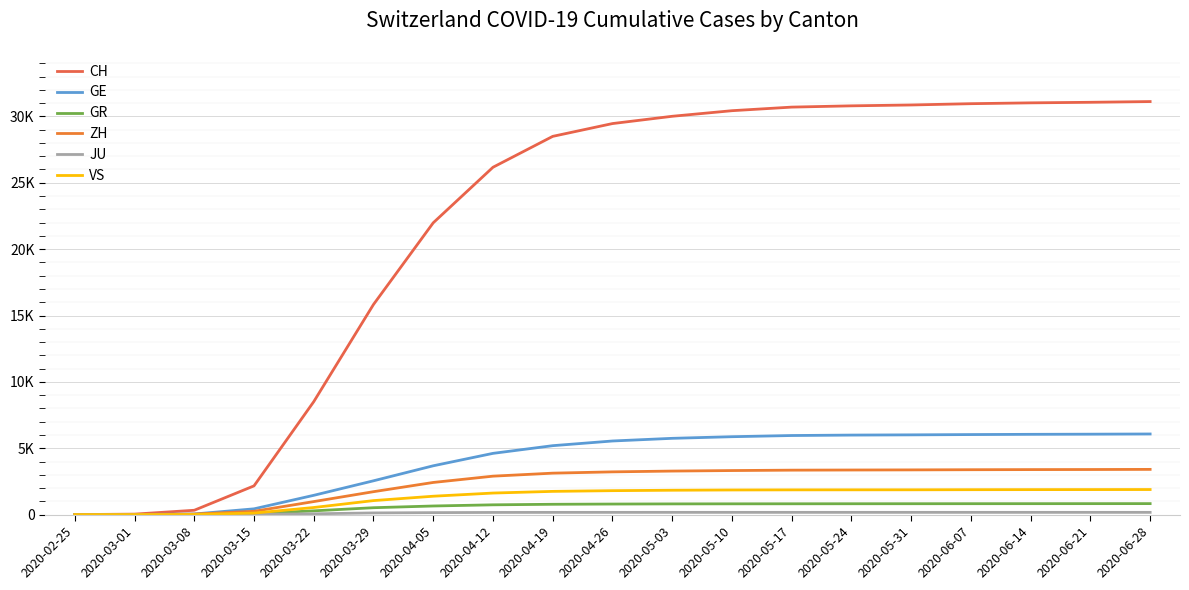

True or false: JU and GE cross at least once.

False